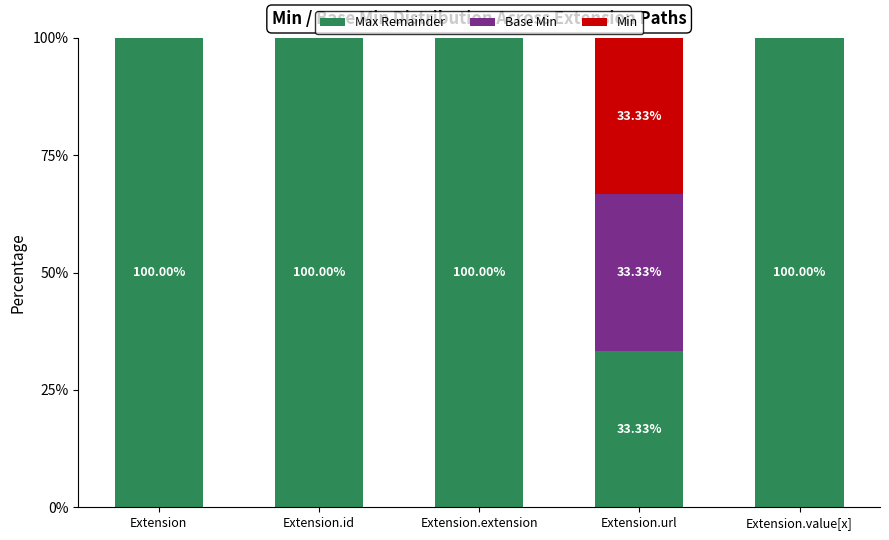

What is the sum of all Max Remainder values?

433.3